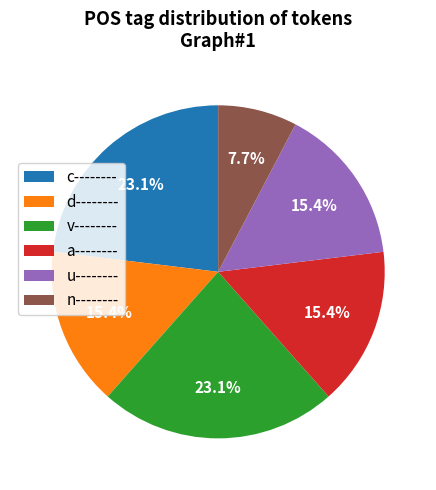

To the nearest percent, what is the difference between the largest and smallest slice percentages?

15%